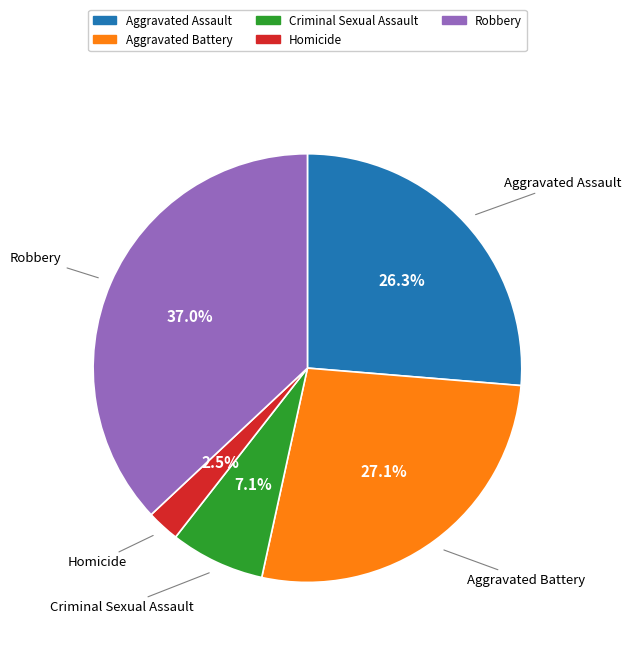

Combined, do Aggravated Battery and Aggravated Assault account for over 50%?

Yes